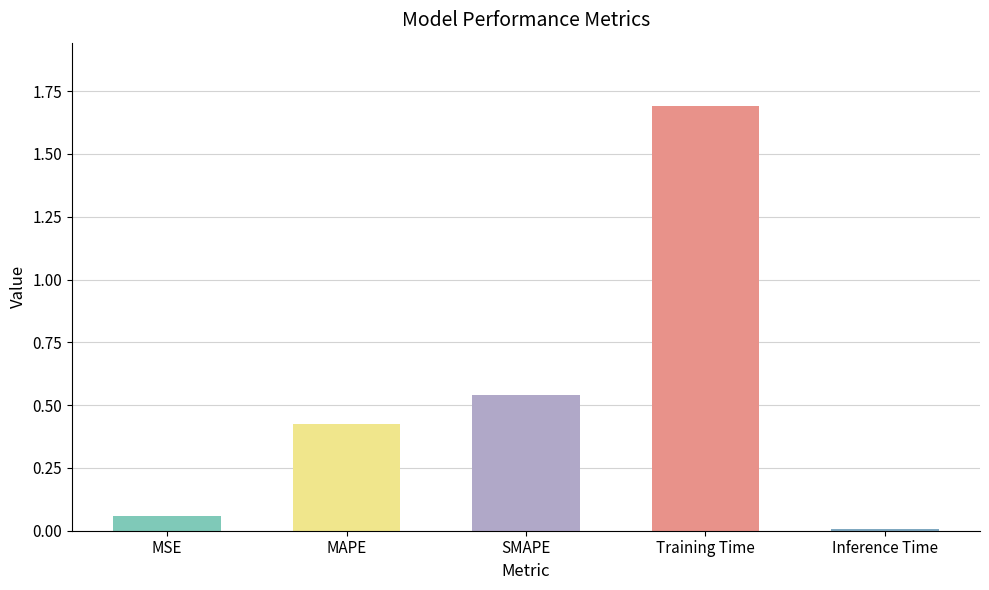

List the labels in order of value, smallest first.

Inference Time, MSE, MAPE, SMAPE, Training Time